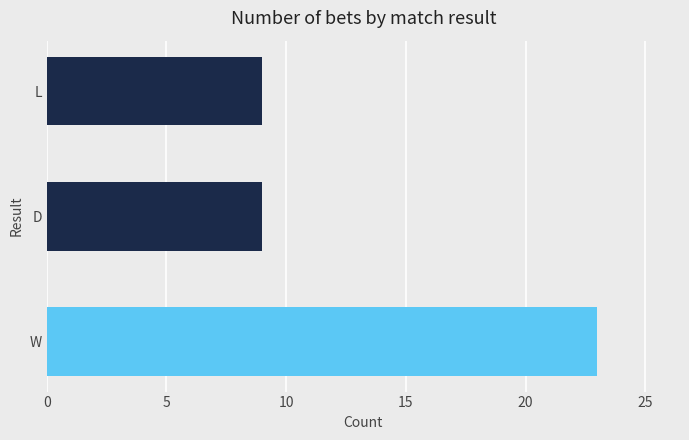

How many bars are there in total?

3